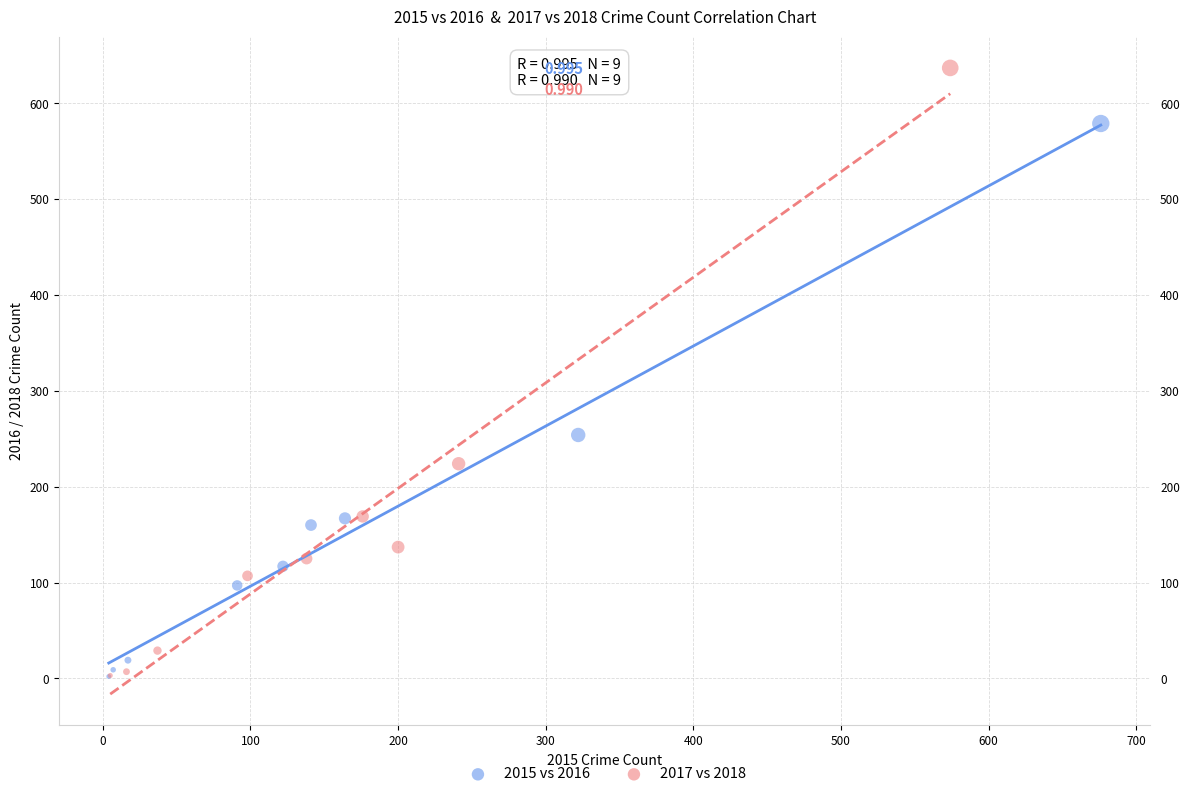

Which series has the widest spread of Y values?

2017 vs 2018